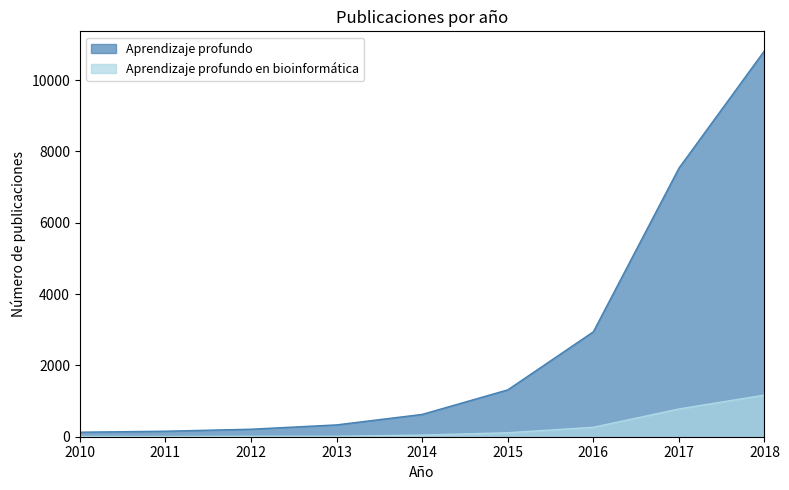

Reading left to right, list all the values displayed in this chart.

Aprendizaje profundo: 127	155	211	332	626	1314	2942	7530	10825
Aprendizaje profundo en bioinformatica: 8	6	12	13	46	111	265	778	1168